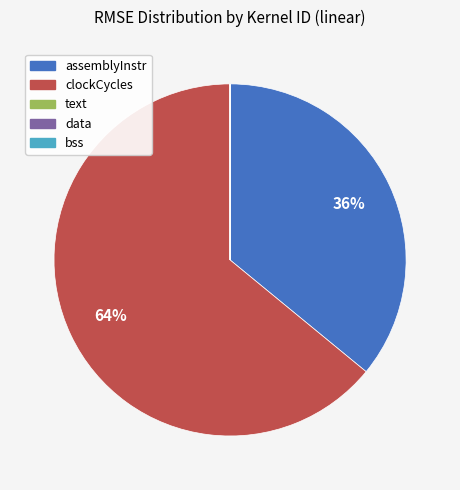

Does clockCycles account for over 50% of the chart?

Yes